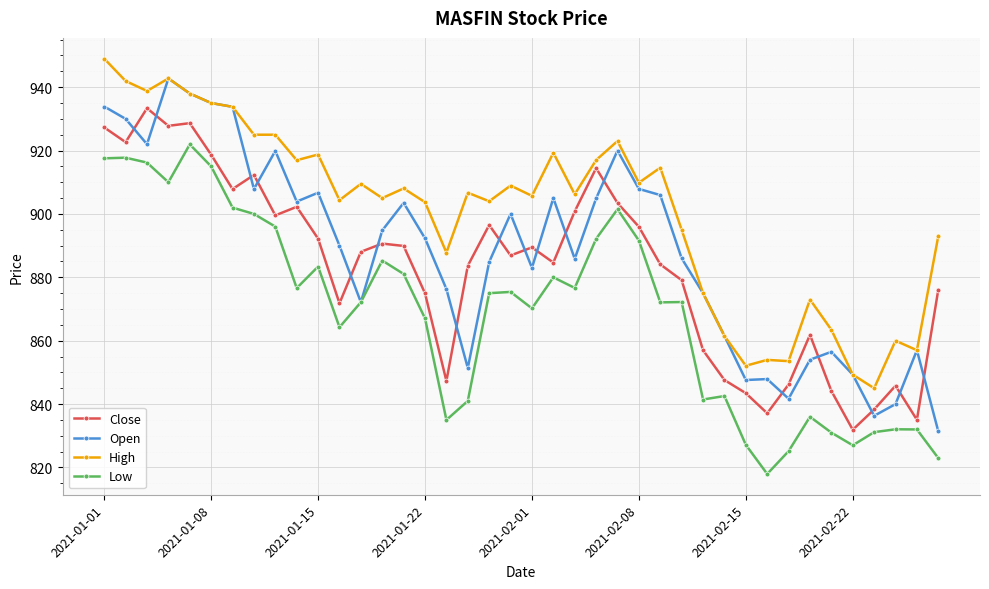

True or false: Close has more than 1 points higher than both neighbors.

True